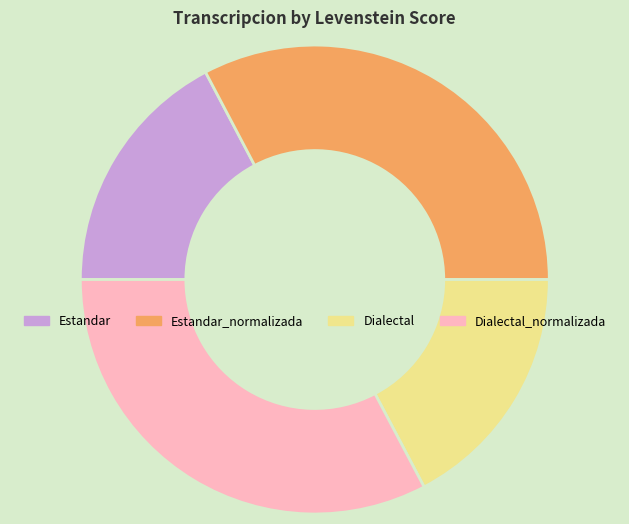

The Estandar_normalizada slice represents 47% of the pie. True or false?

False